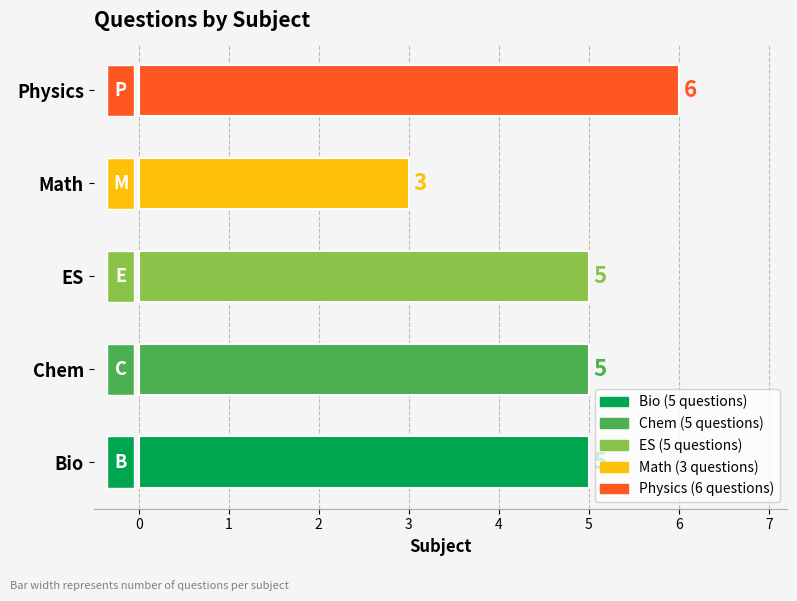

The chart shows a value of 9 at ES. True or false?

False